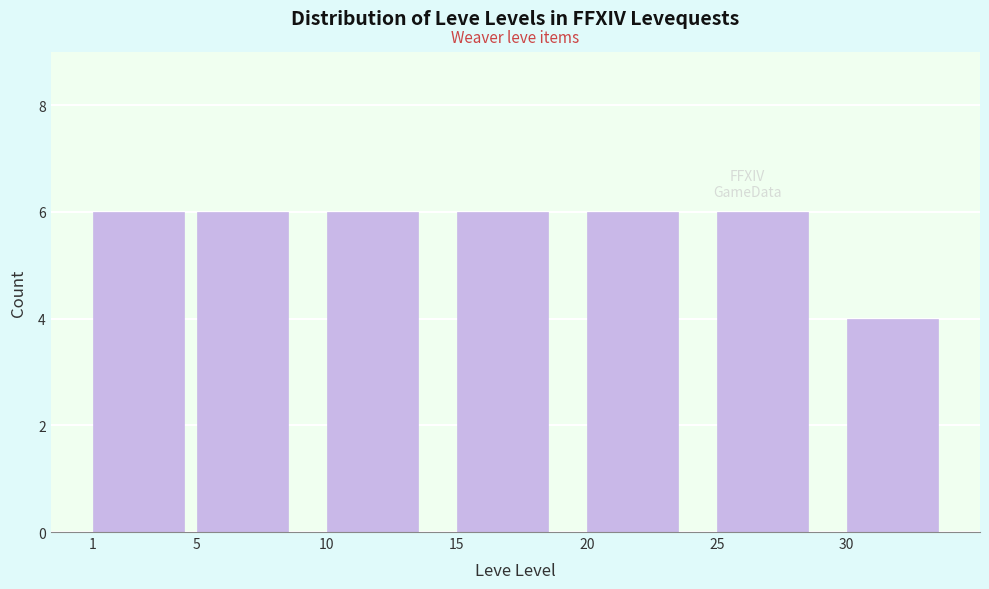

Reading left to right, what are all the values shown in this chart?

6	6	6	6	6	6	4